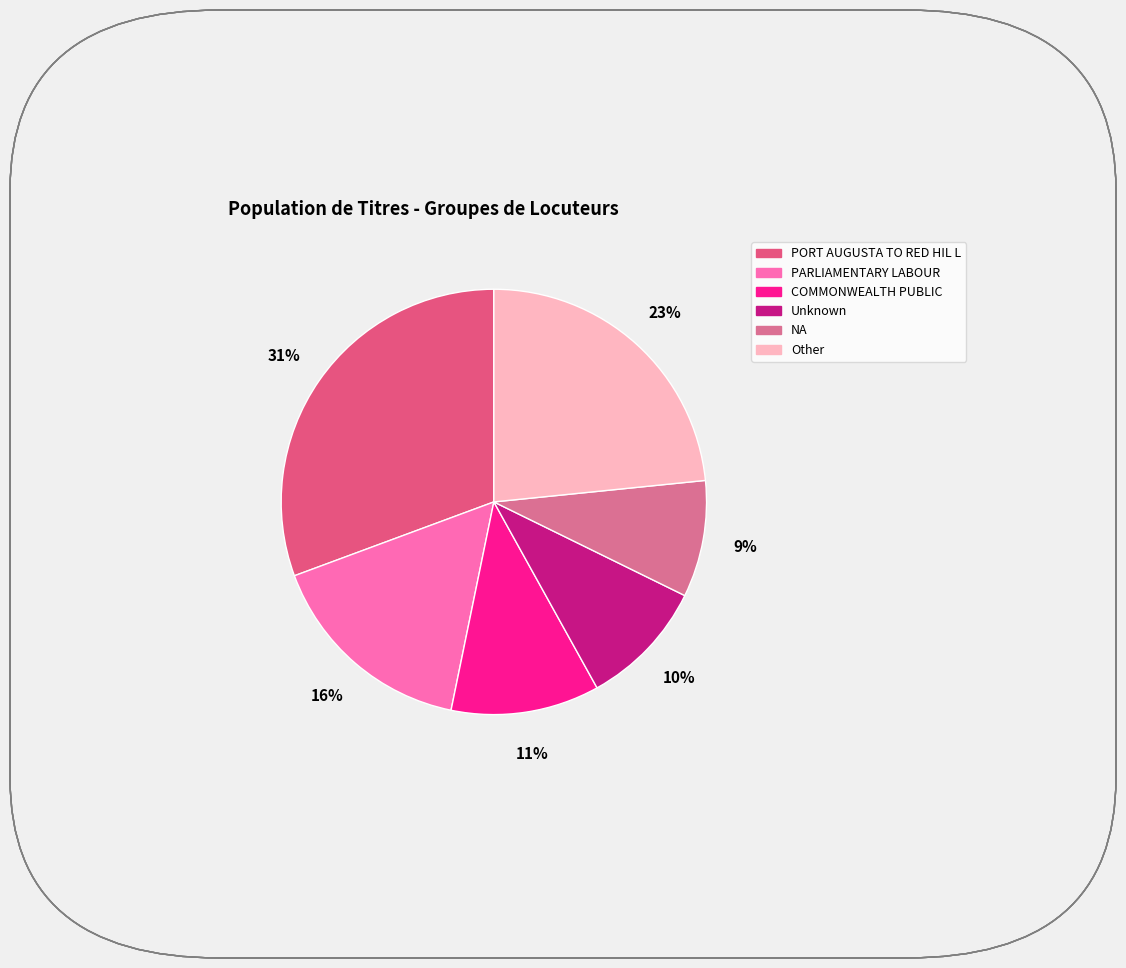

Between Other and Unknown, which is larger?

Other